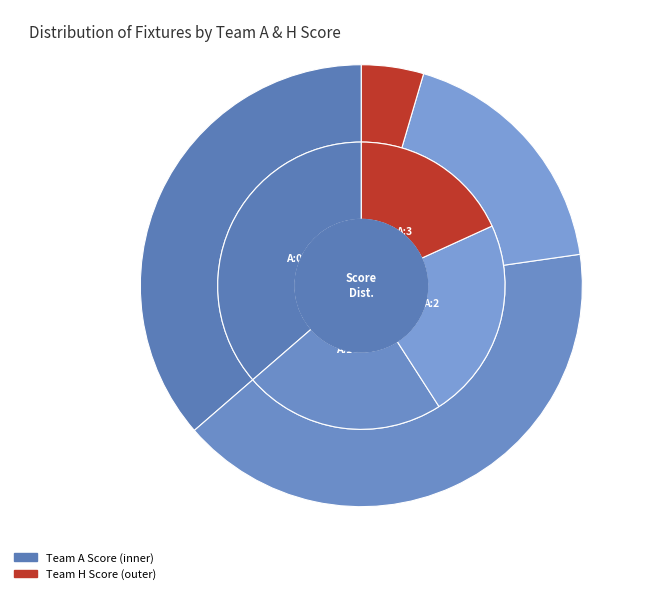

Does any single category account for the majority?

No